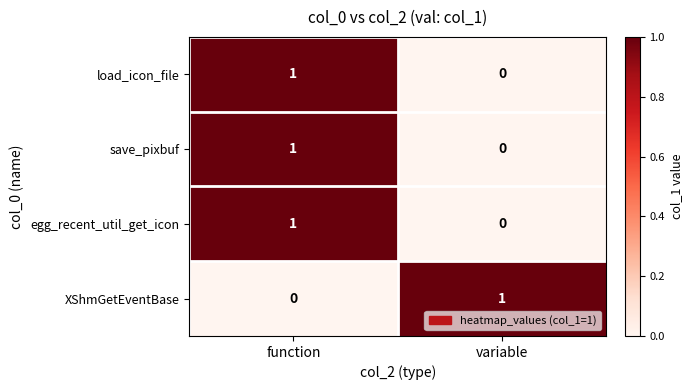

Rank the categories by save_pixbuf value from highest to lowest.

function, variable